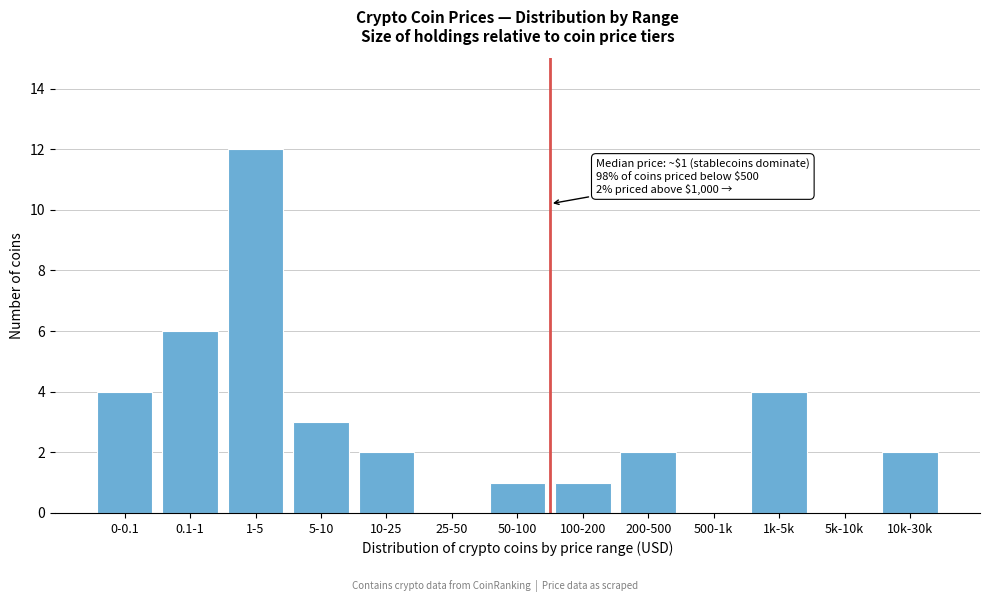

Reading right to left, list all the values displayed in this chart.

10k-30k=2	5k-10k=0	1k-5k=4	500-1k=0	200-500=2	100-200=1	50-100=1	25-50=0	10-25=2	5-10=3	1-5=12	0.1-1=6	0-0.1=4